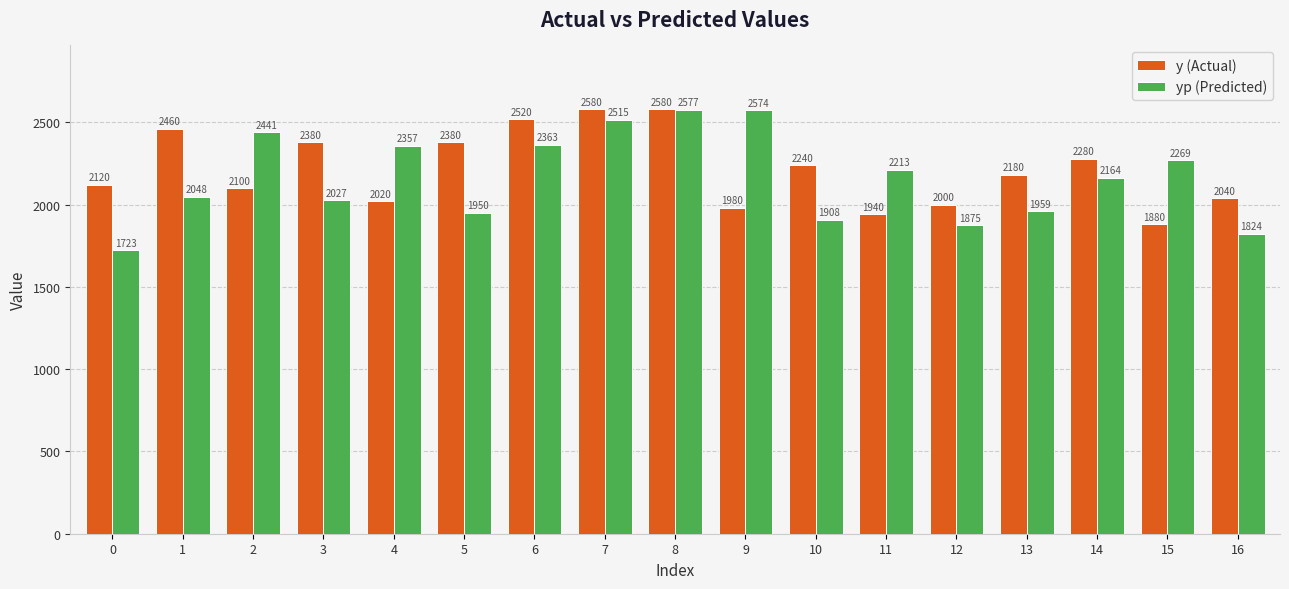

The yp (Predicted) series shows 2047.6 at 1. True or false?

True